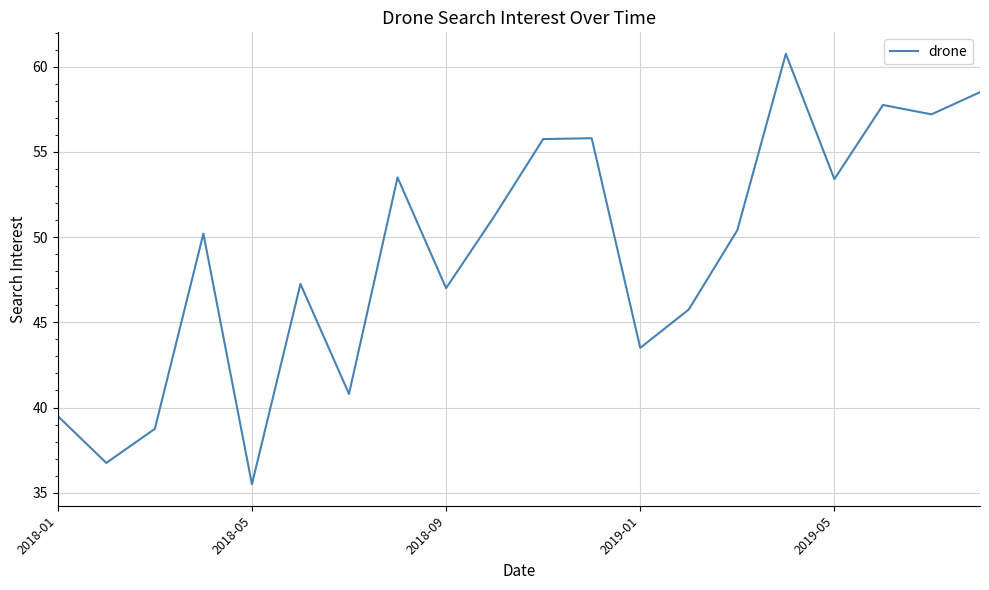

What is the maximum value shown in the chart?

60.8